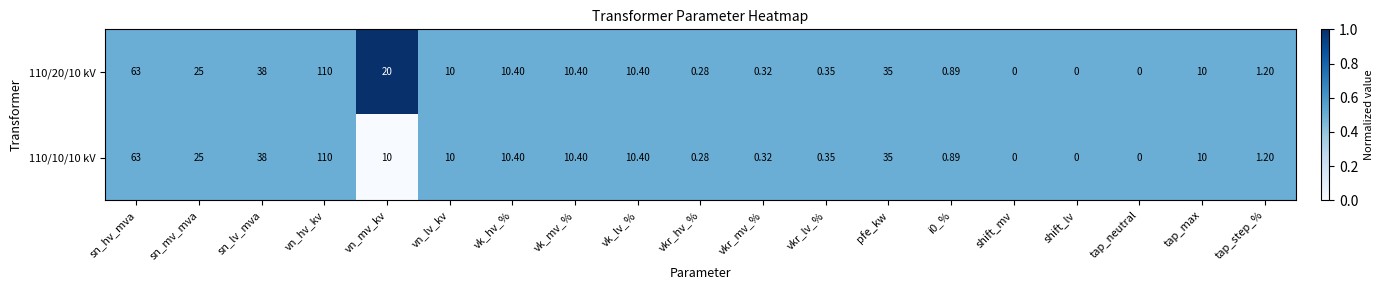

At which category is the sum across all series the highest?

vn_hv_kv